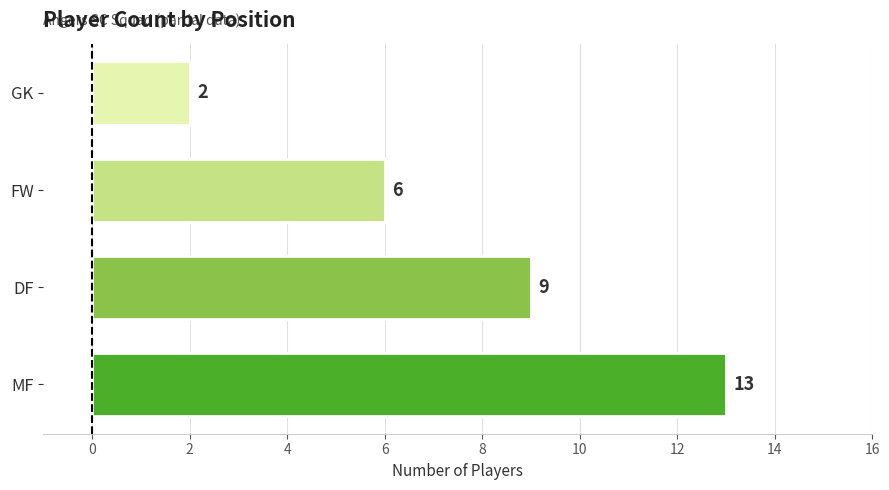

How many bars are there in total?

4